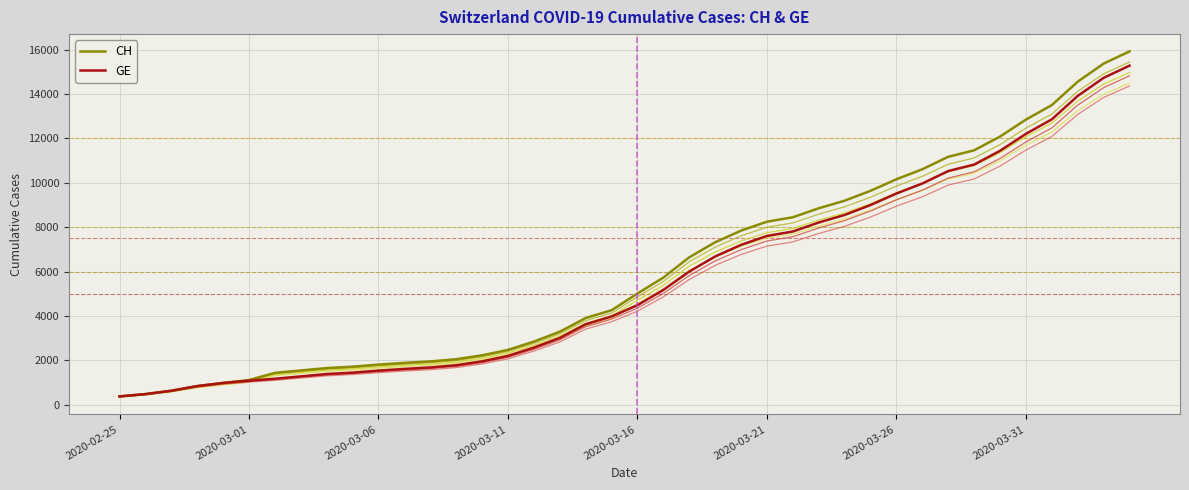

True or false: GE and CH cross at least once.

False